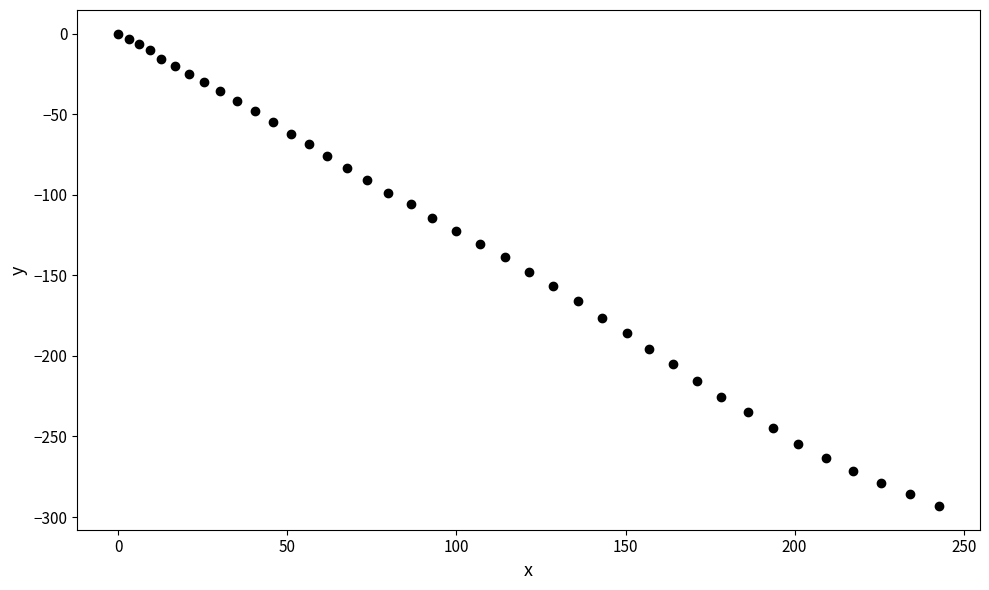

What is the range of X values (max minus min)?

242.7